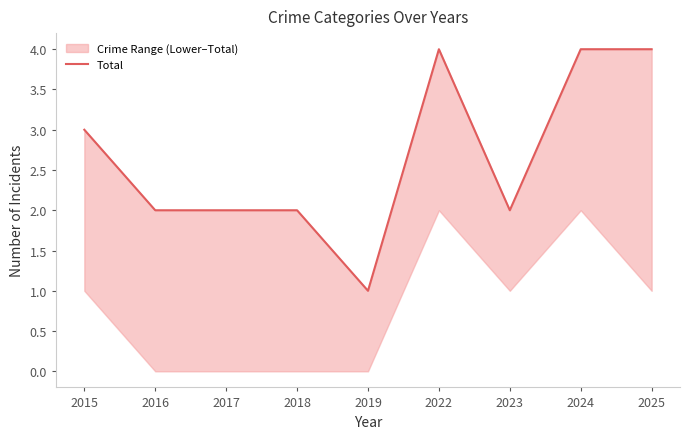

Reading right to left, transcribe all the data shown in this chart.

4	4	2	4	1	2	2	2	3